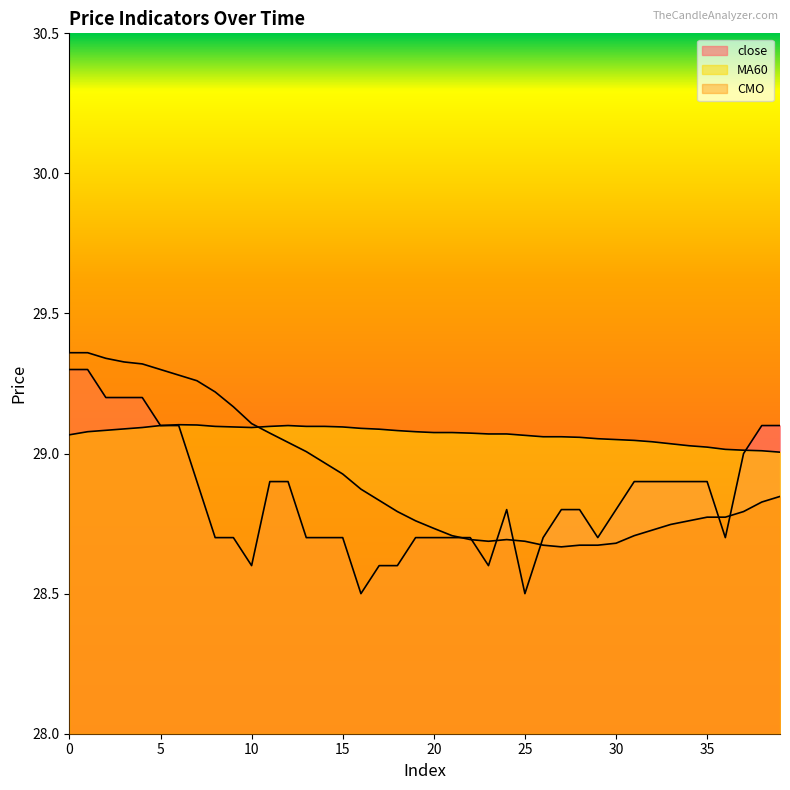

What is the maximum value shown in the chart?

29.4